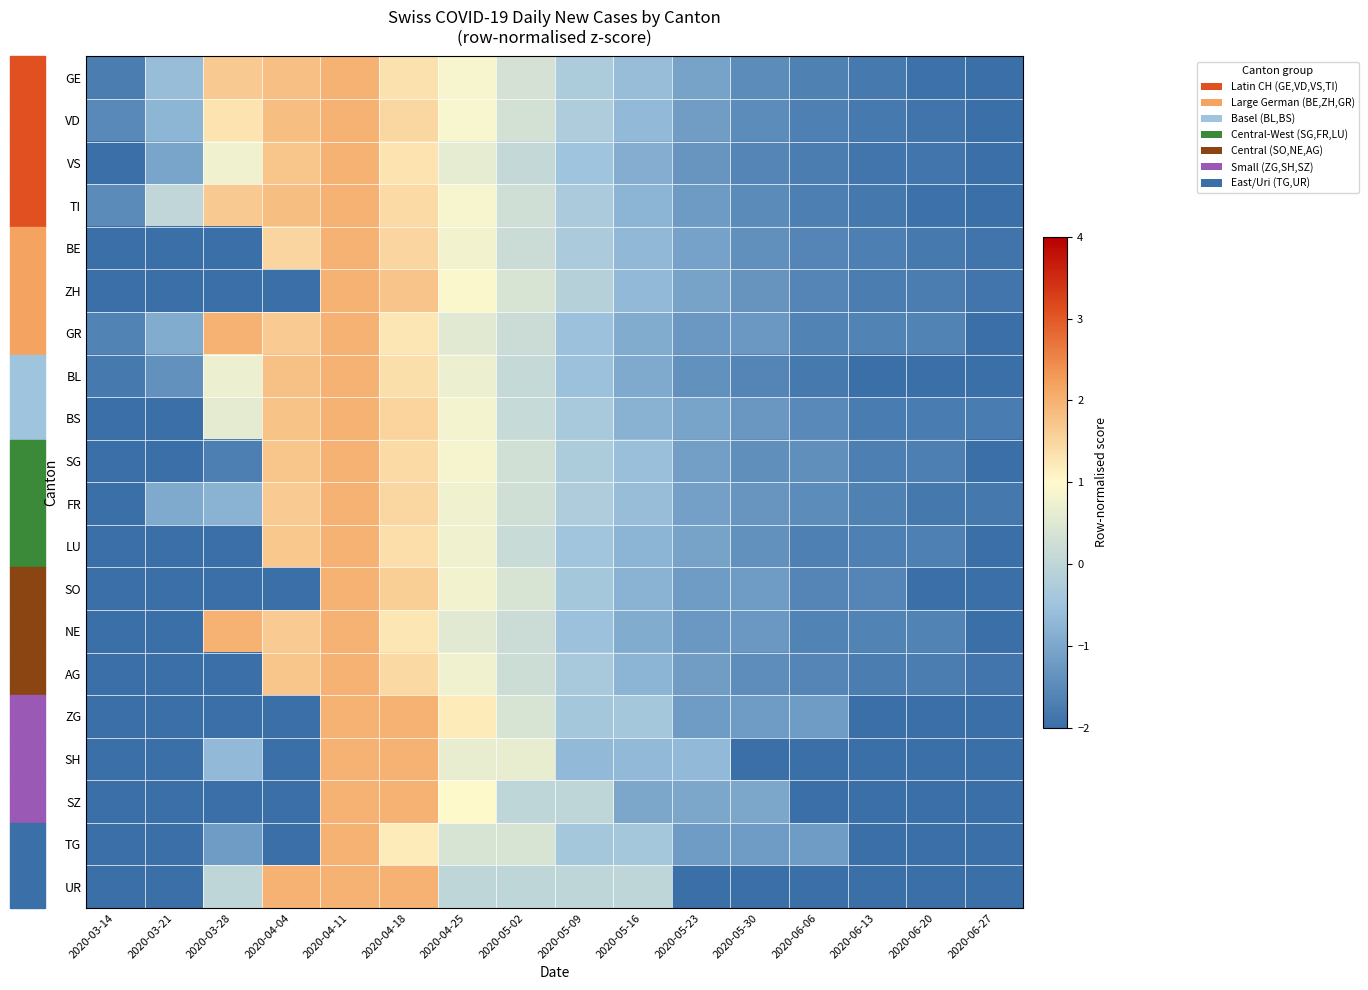

How many categories are shown in the chart?

16